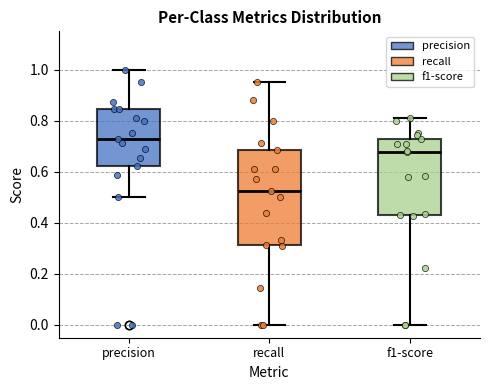

Reading left to right, read every box against the y-axis: the position of its median line, the range the box covers, and the ends of its whiskers. The values are not printed on the chart, so give them approximately, as read against the axis.

precision: median 0.72, box 0.62 to 0.84, whiskers 0.50 to 1.00
recall: median 0.52, box 0.32 to 0.68, whiskers 0.00 to 0.96
f1-score: median 0.68, box 0.44 to 0.72, whiskers 0.00 to 0.82